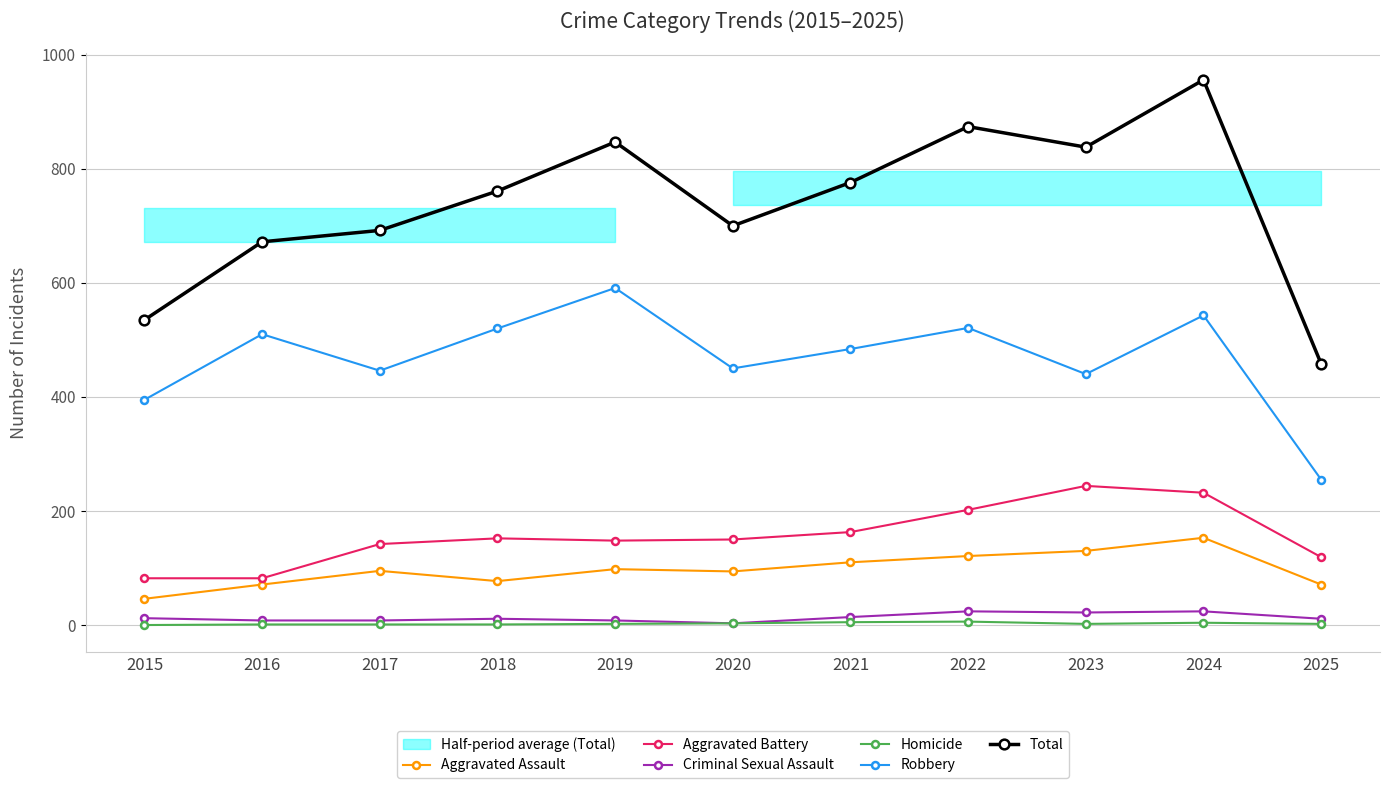

The Criminal Sexual Assault series shows 6 at 2015. True or false?

False